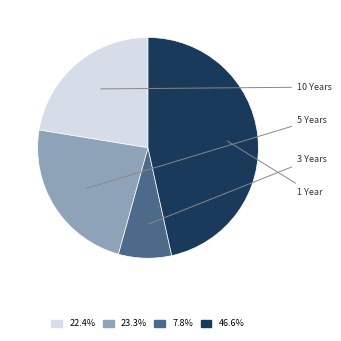

Which category has the biggest portion of the pie?

1 Year